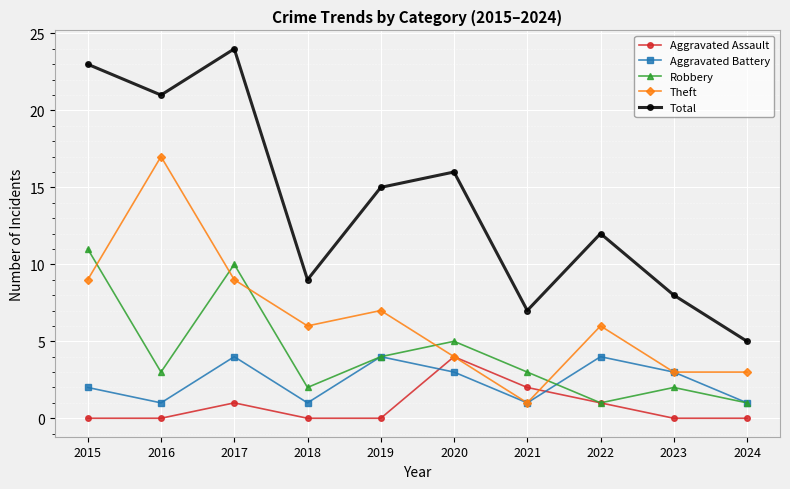

What is the sum of all Aggravated Battery values?

24